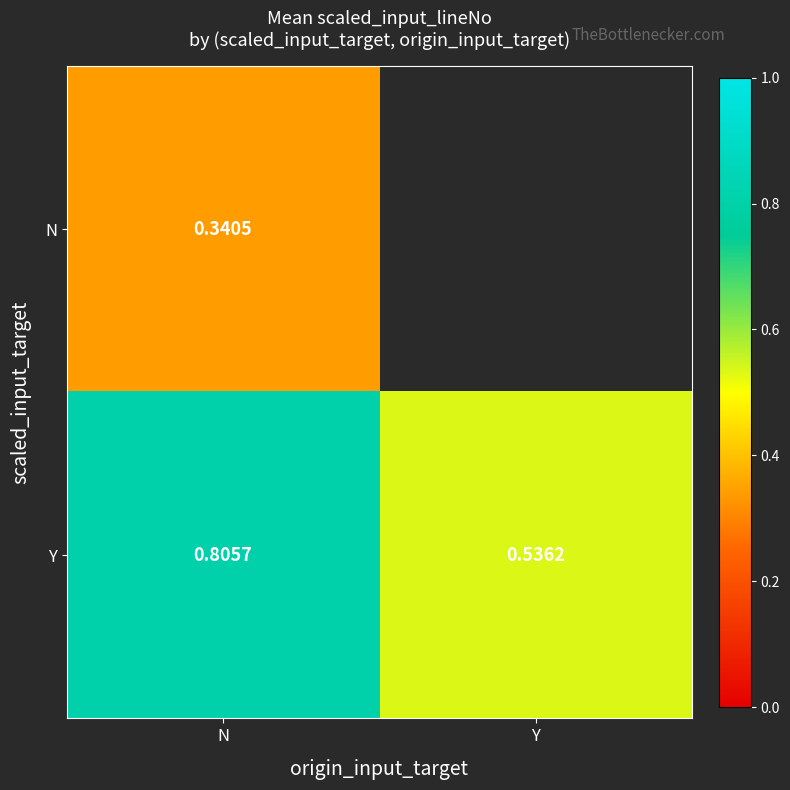

Is the value of Y at N greater than the value of N at N?

Yes